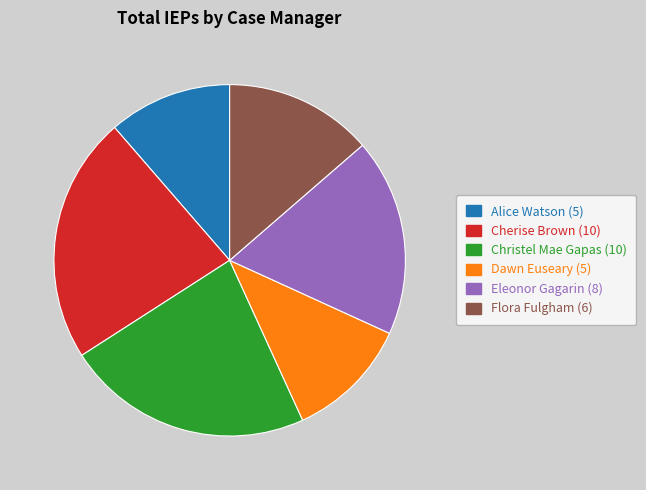

Does Dawn Euseary represent more than half of the total?

No